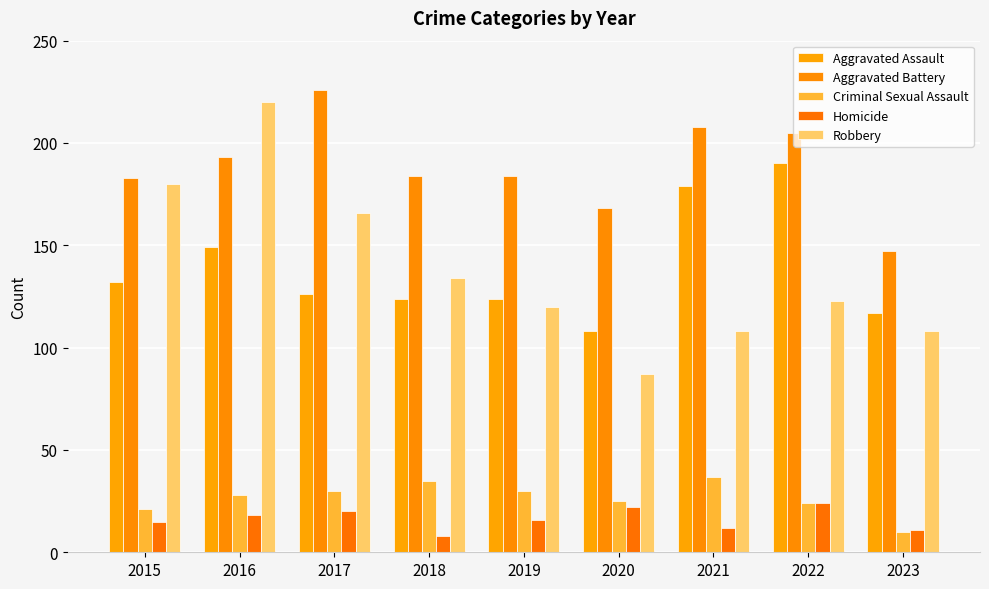

Which category has the lowest value in the Aggravated Assault series?

2020